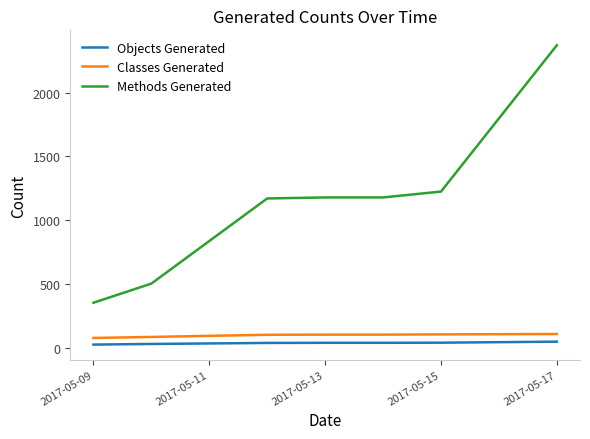

Which series has the largest range (max minus min)?

Methods Generated